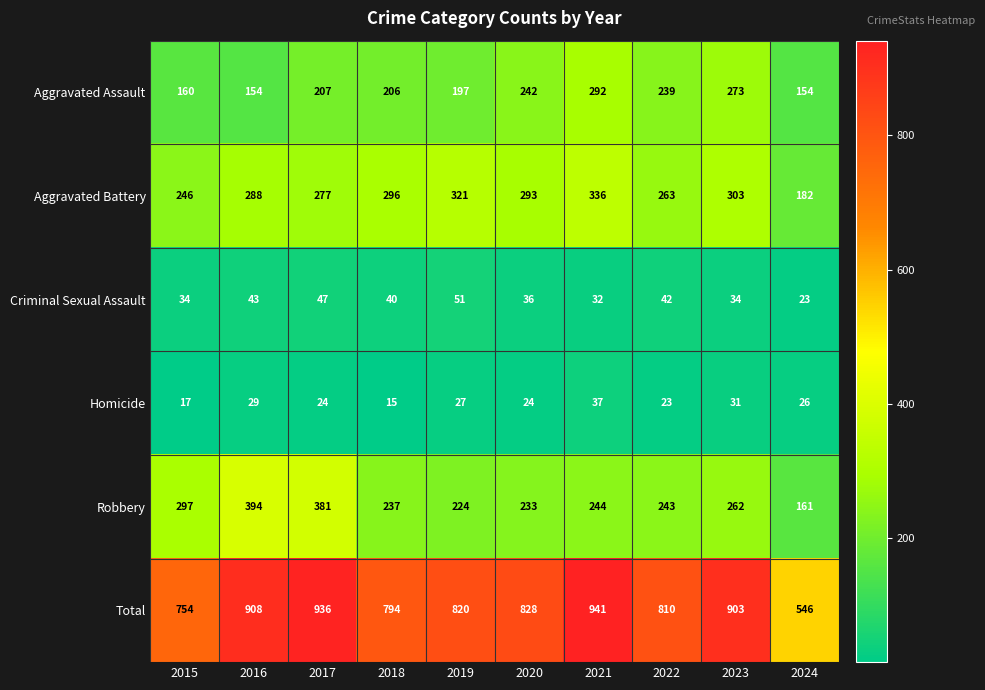

Which label corresponds to the smallest value in the chart?

2018